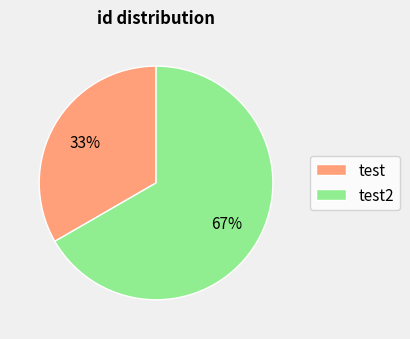

To the nearest percent, what percentage of the pie is test?

33%